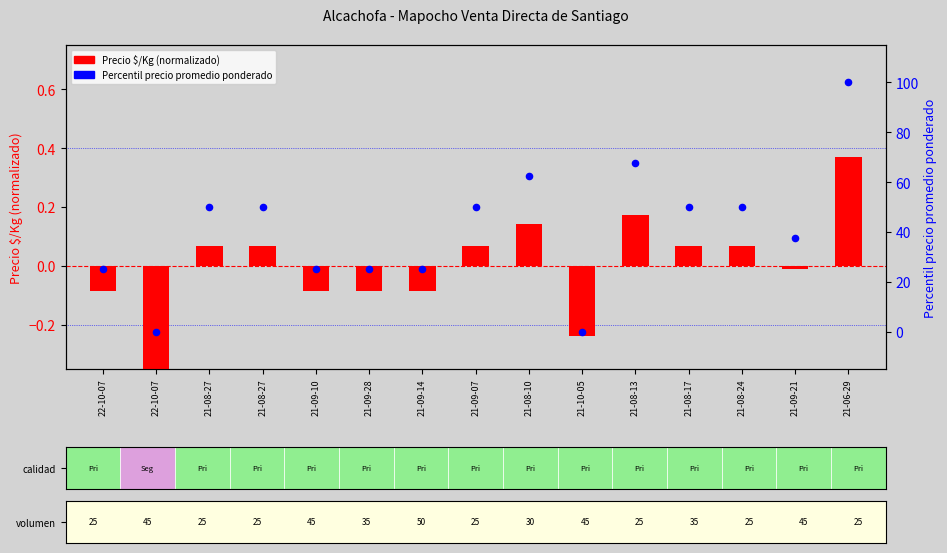

Which series contains the highest Y value?

Precio promedio ponderado (percentil)